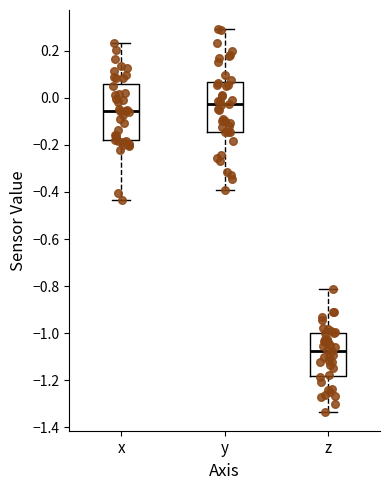

Reading left to right, transcribe this box plot: for each box, give where its median line is, the range the box spans, and where its two whiskers end, as read against the y-axis. The values are not printed on the chart, so give them approximately, as read against the axis.

x: median -0.06, box -0.18 to 0.06, whiskers -0.44 to 0.24
y: median -0.02, box -0.14 to 0.06, whiskers -0.40 to 0.30
z: median -1.08, box -1.18 to -1.00, whiskers -1.34 to -0.82